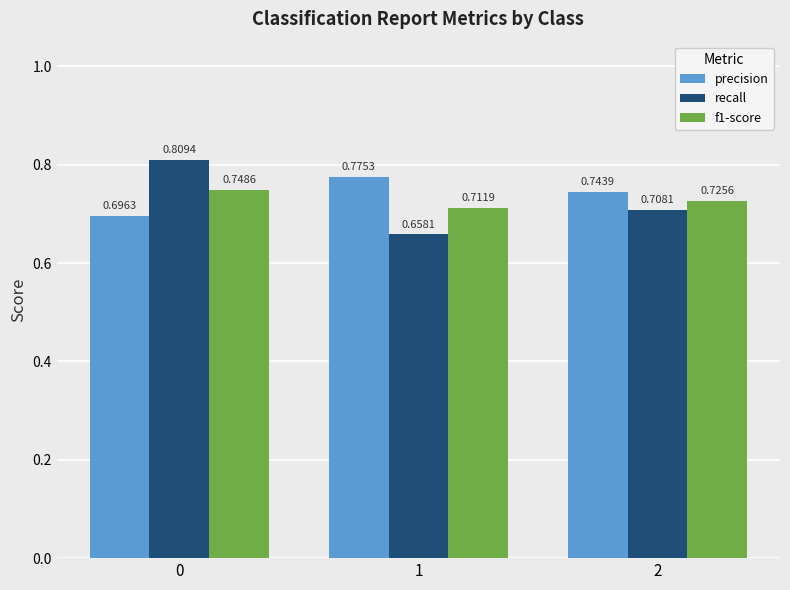

List the series in order of their overall mean, lowest first.

recall, f1-score, precision